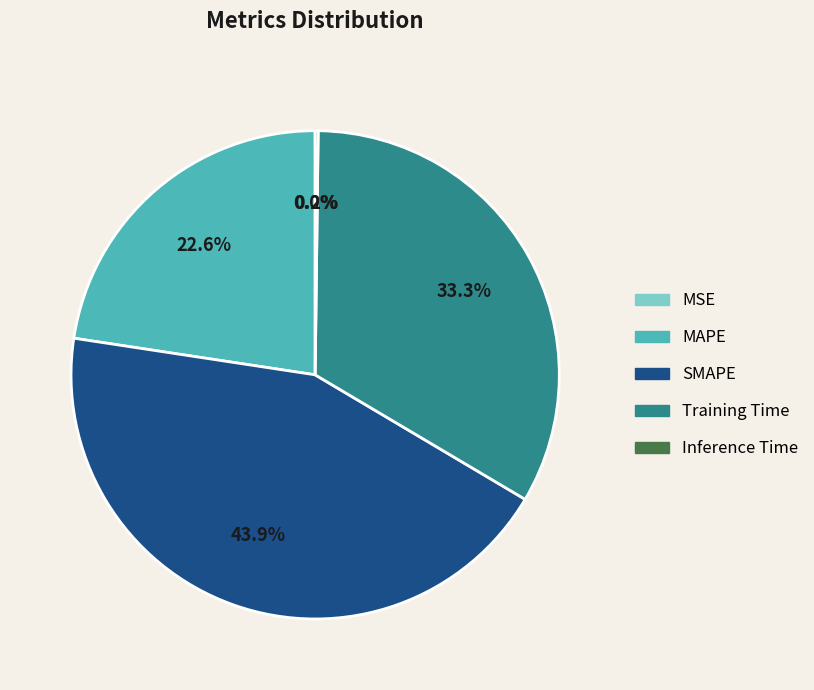

Do SMAPE and Training Time together represent more than half of the pie?

Yes